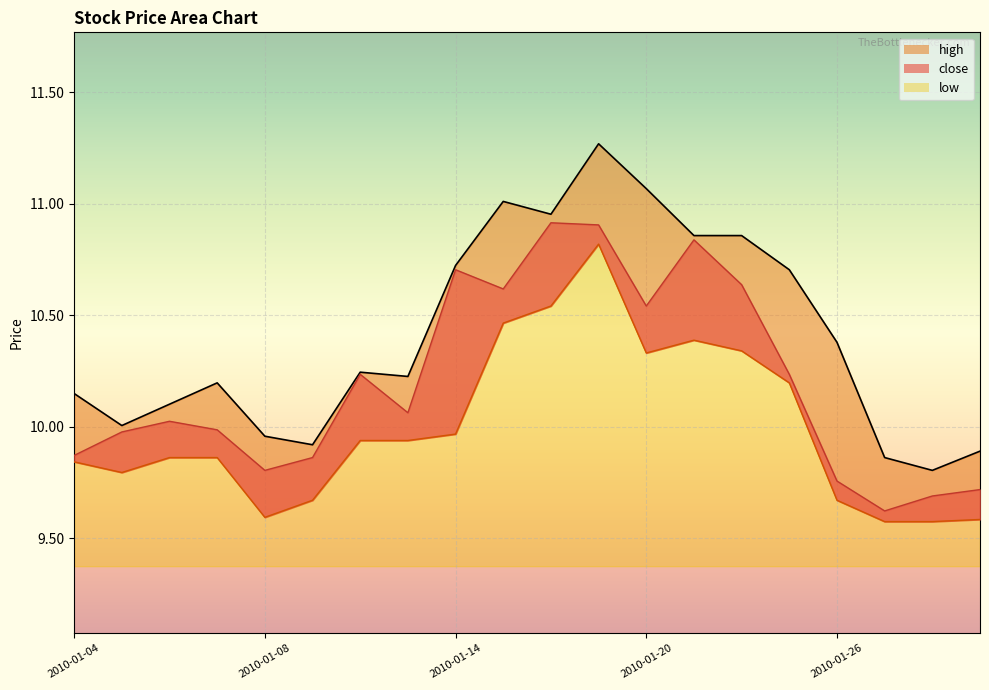

True or false: low has more than 1 points higher than both neighbors.

True